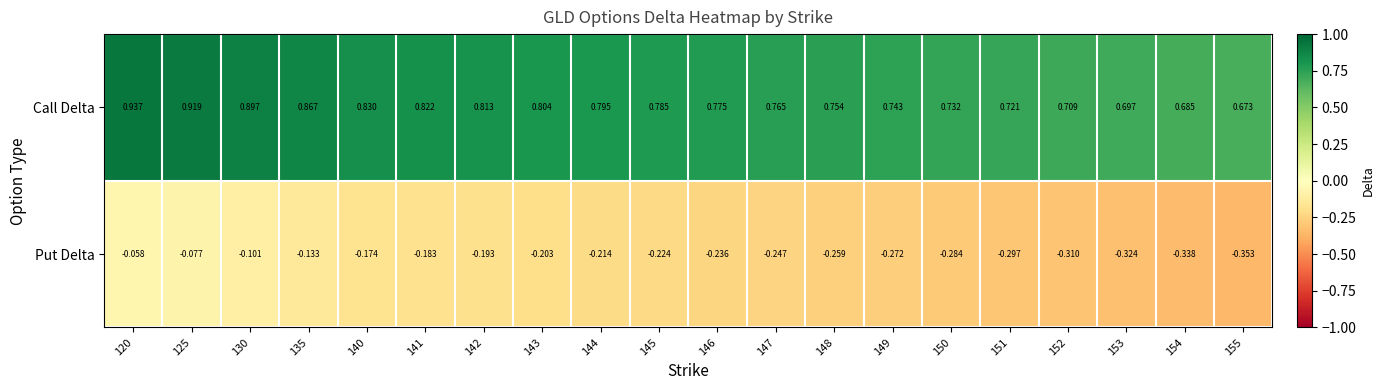

List the series in order of their peak value, lowest first.

Put Delta, Call Delta